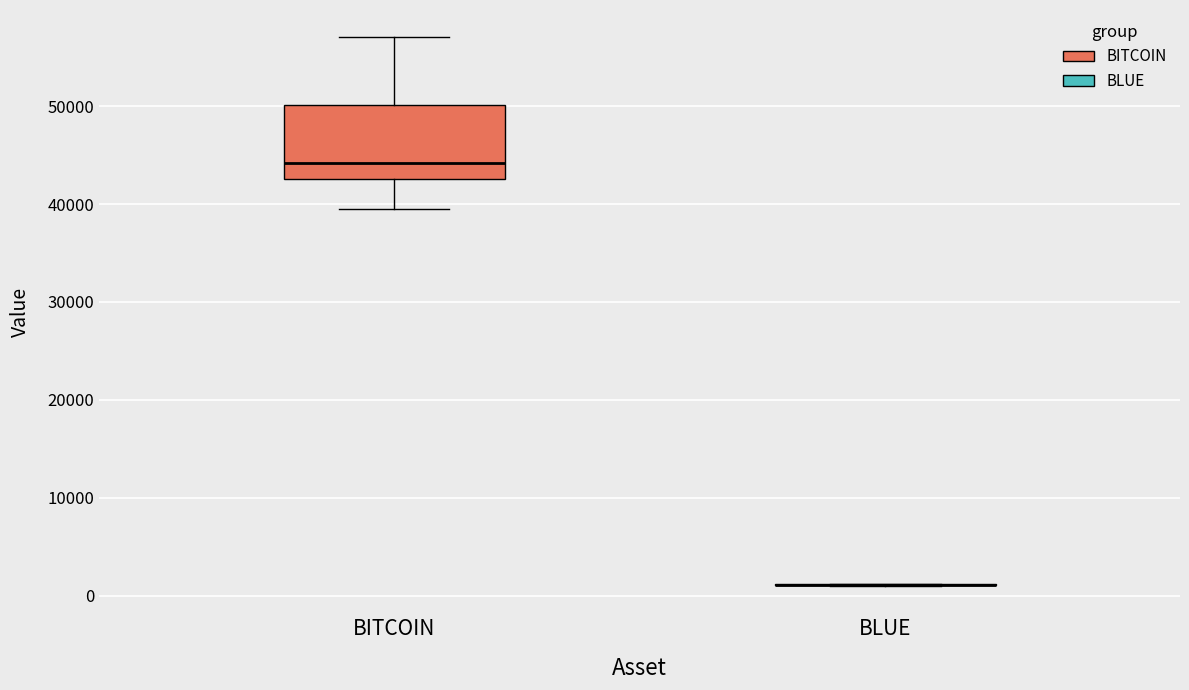

Which box is the tallest, from its lower edge to its upper edge?

BITCOIN